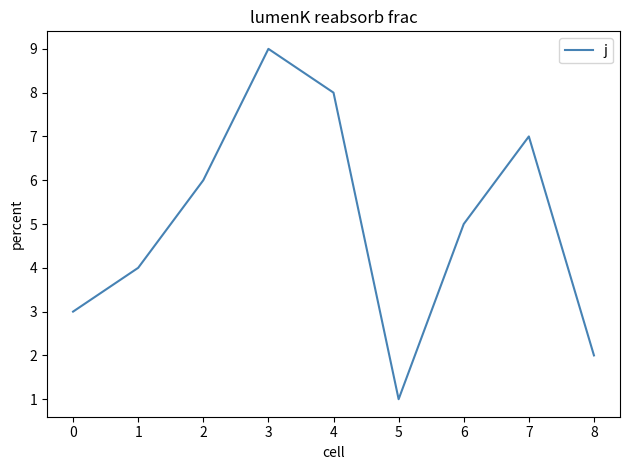

List the labels in order of value, largest first.

3, 4, 7, 2, 6, 1, 0, 8, 5